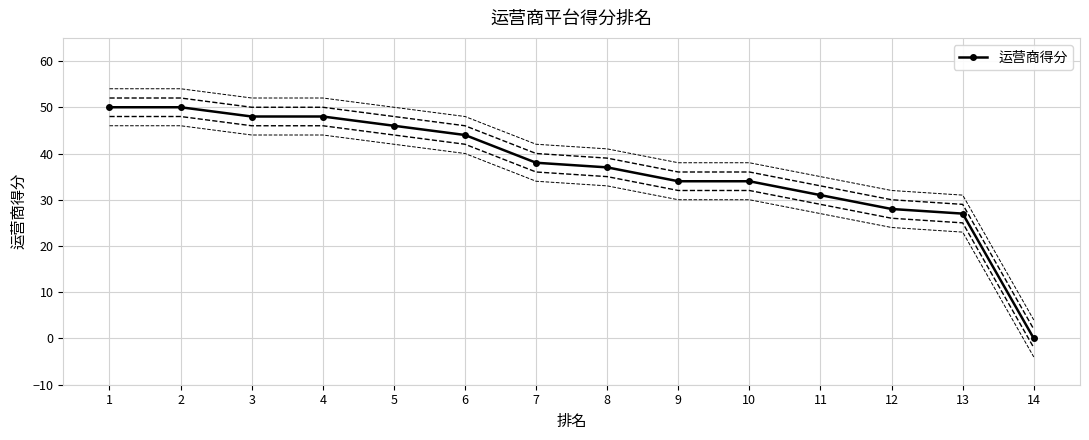

Approximately how many times larger is the value at 2 compared to 10?

1.5